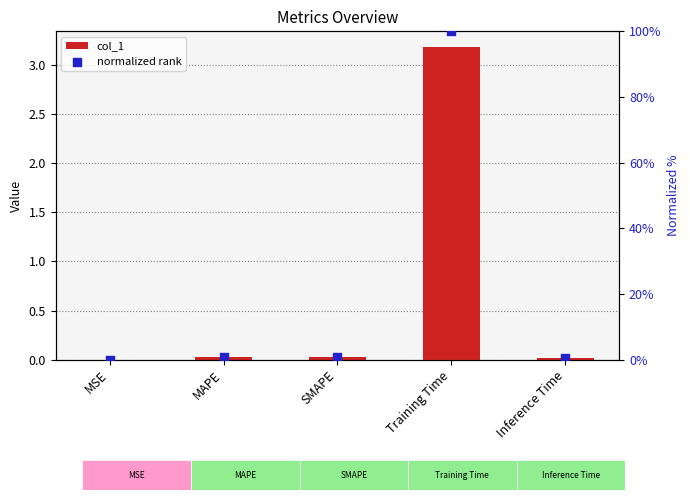

At which category is the sum across all series the highest?

Training Time